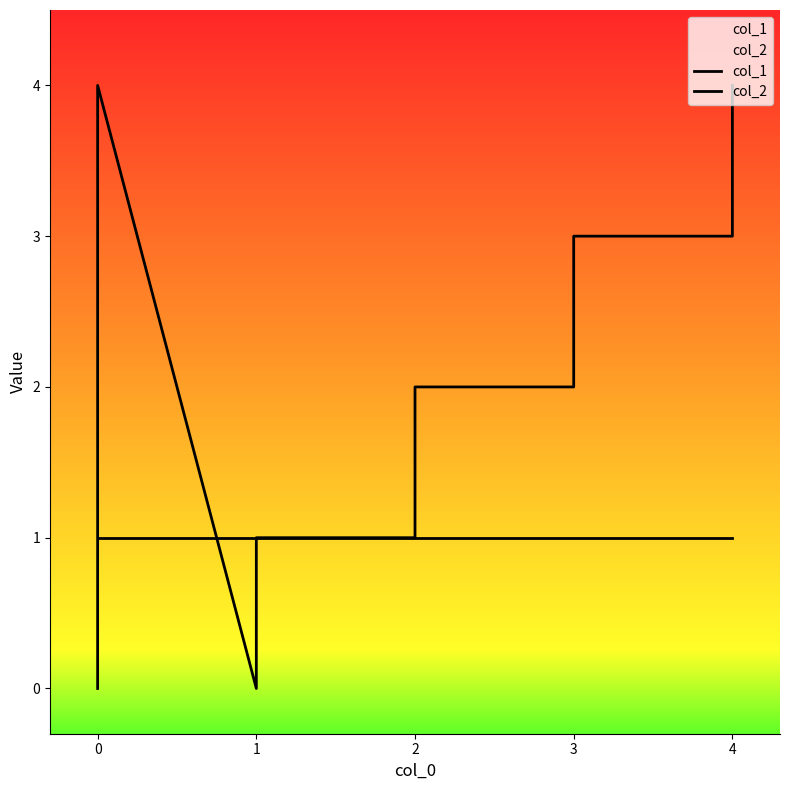

At 2, list the series in order from largest to smallest.

col_1, col_2